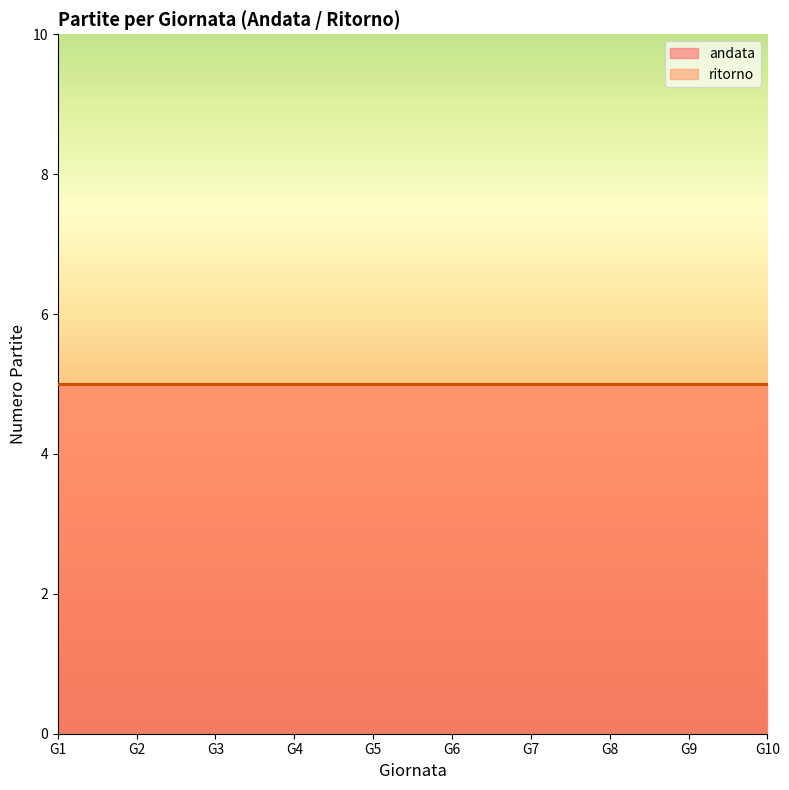

At which category is the sum across all series the highest?

Giornata 10